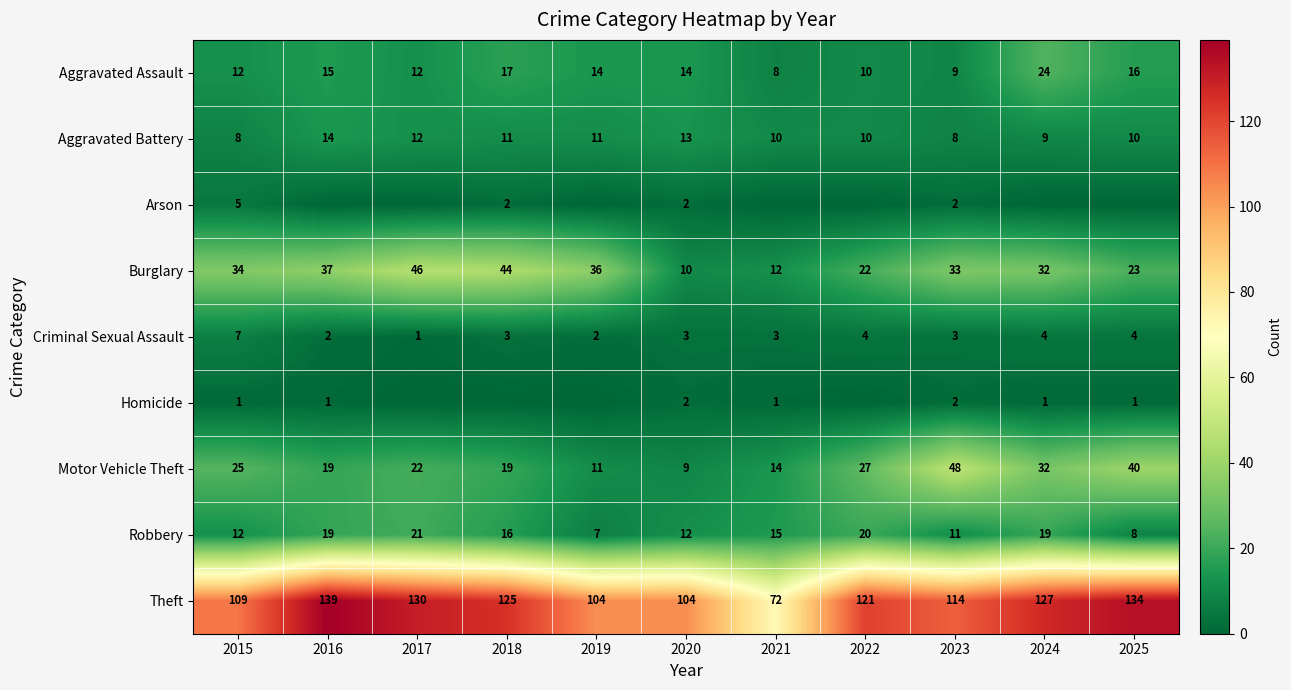

Count the number of data series in this chart.

9